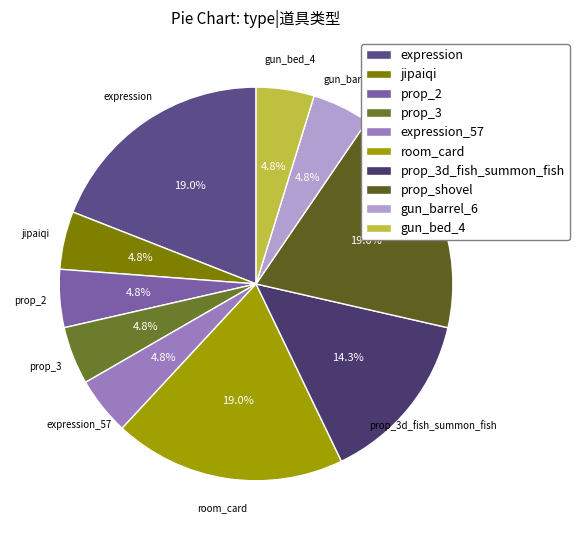

How many segments does this pie chart have?

10